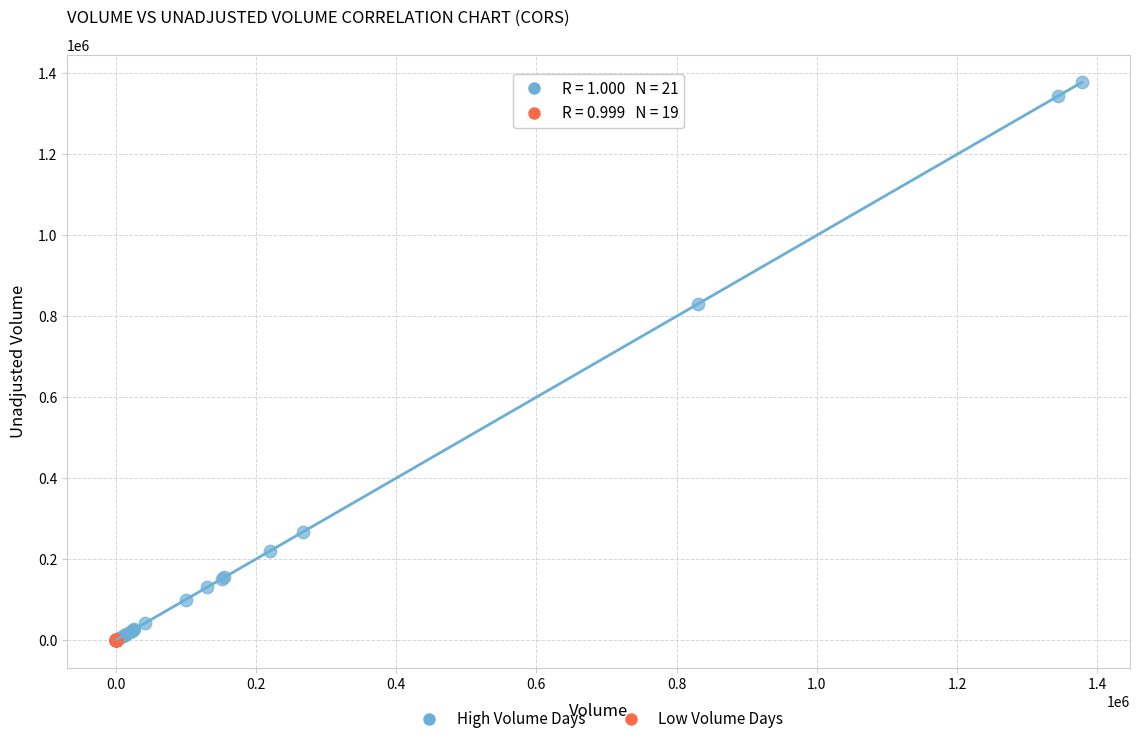

Which series contains the highest Y value?

High Volume Days